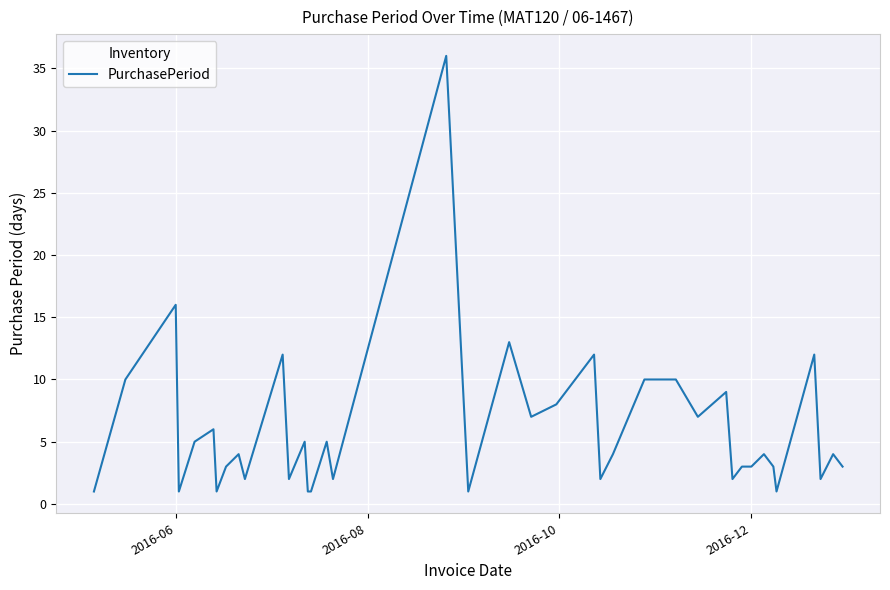

How many categories are shown in the chart?

40